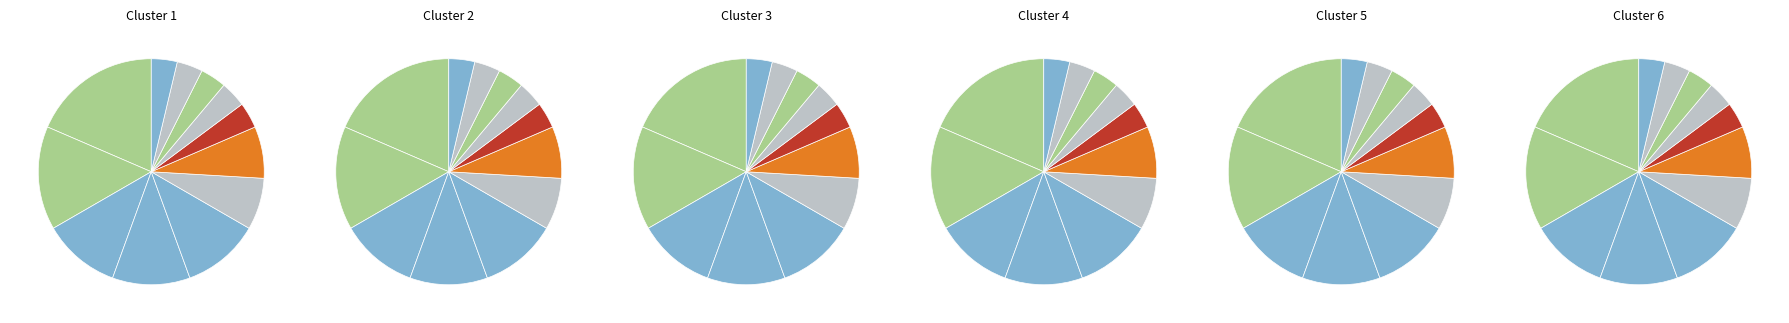

The PRED slice represents 4% of the pie. True or false?

True